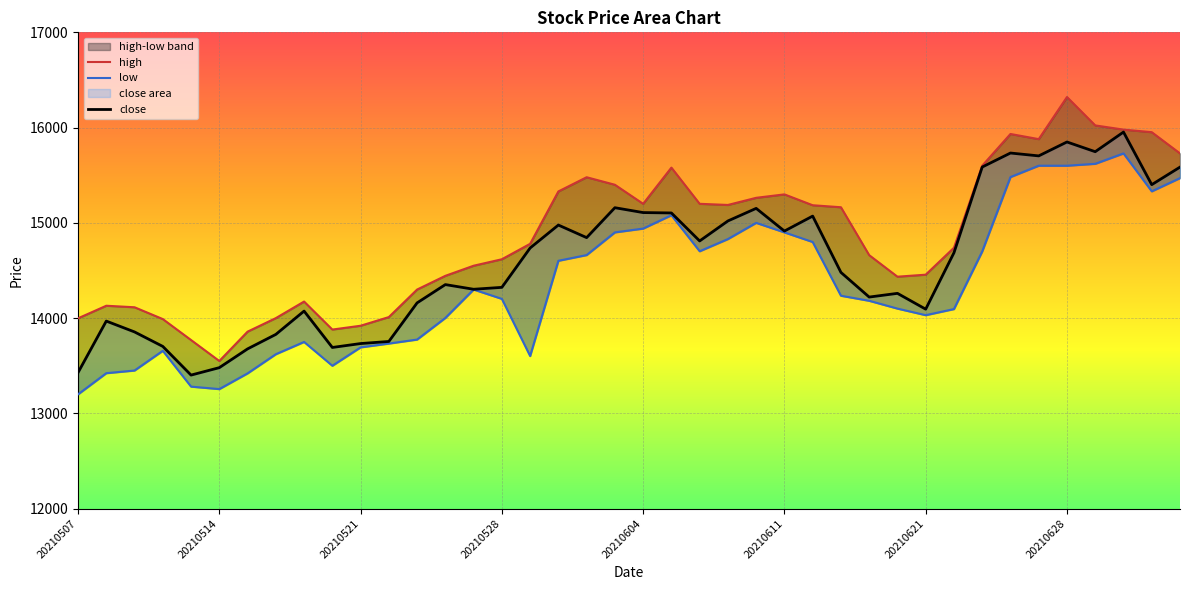

At how many categories does at least one series exceed 15367?

11